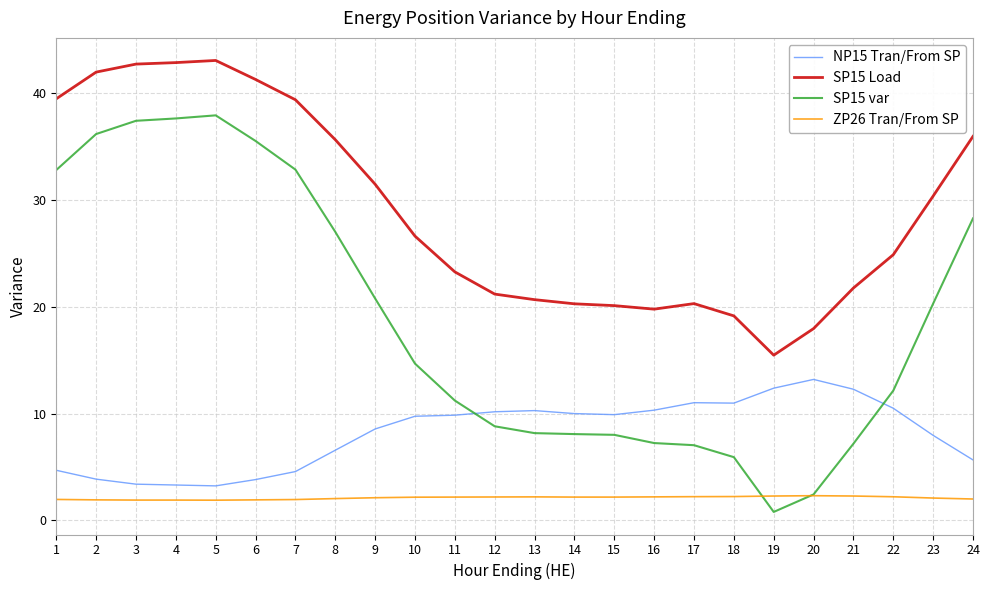

Is it true that SP15 Load equals 64.0 at 24?

False